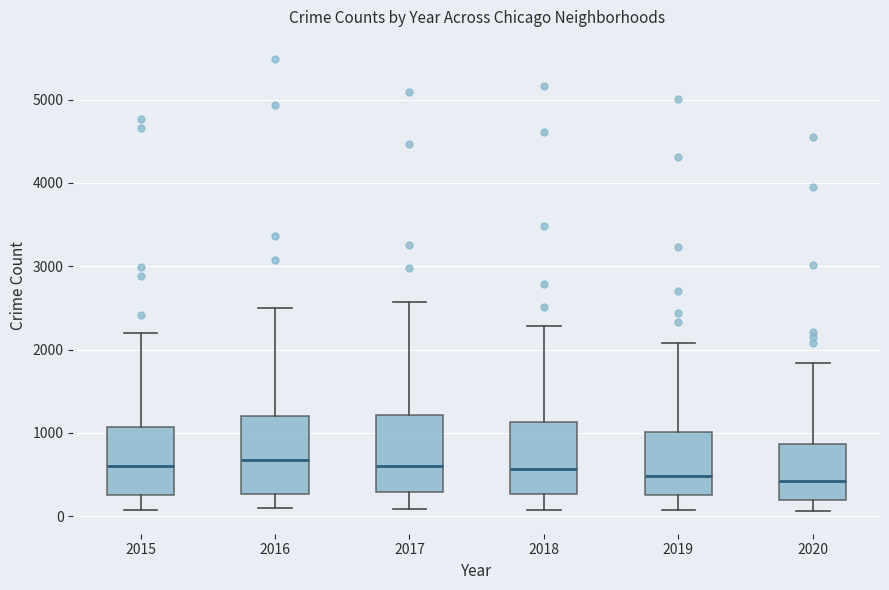

Reading left to right, transcribe this box plot: for each box, give where its median line is, the range the box spans, and where its two whiskers end, as read against the y-axis. The values are not printed on the chart, so give them approximately, as read against the axis.

2015: median 600, box 300 to 1100, whiskers 100 to 2200
2016: median 700, box 300 to 1200, whiskers 100 to 2500
2017: median 600, box 300 to 1200, whiskers 100 to 2600
2018: median 600, box 300 to 1100, whiskers 100 to 2300
2019: median 500, box 300 to 1000, whiskers 100 to 2100
2020: median 400, box 200 to 900, whiskers 100 to 1800